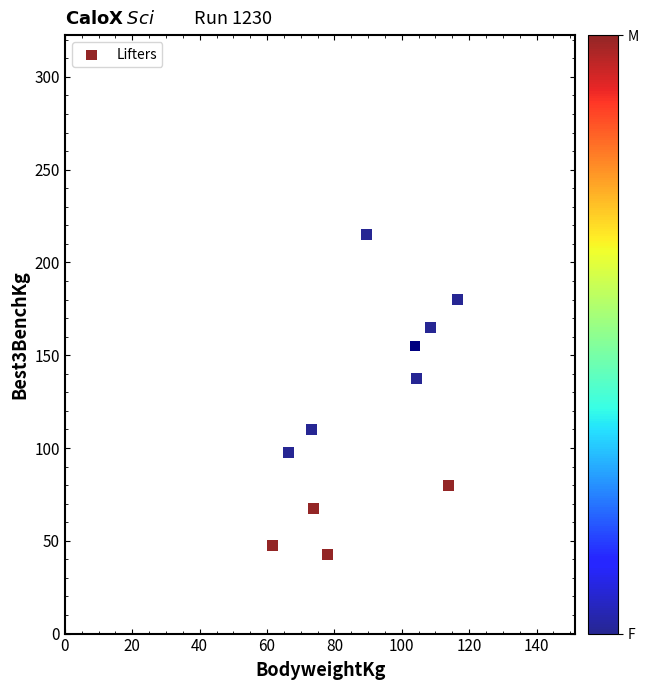

What Y value in the scatter plot is closest to 128?

137.5